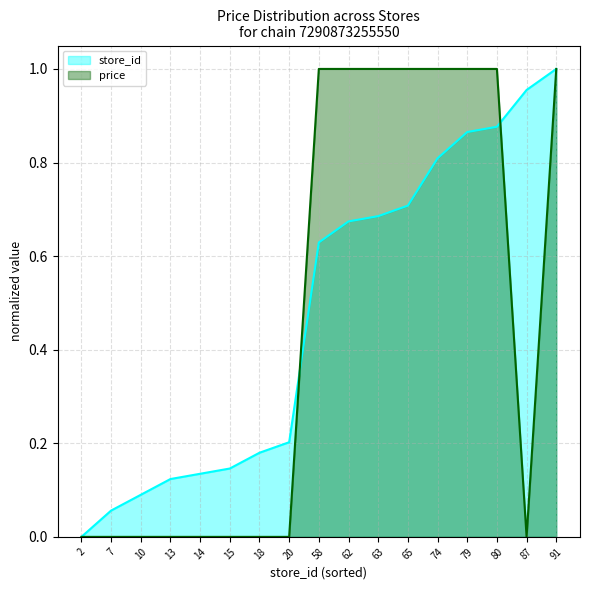

What is the difference between the maximum and minimum values in the store_id series?

1.0